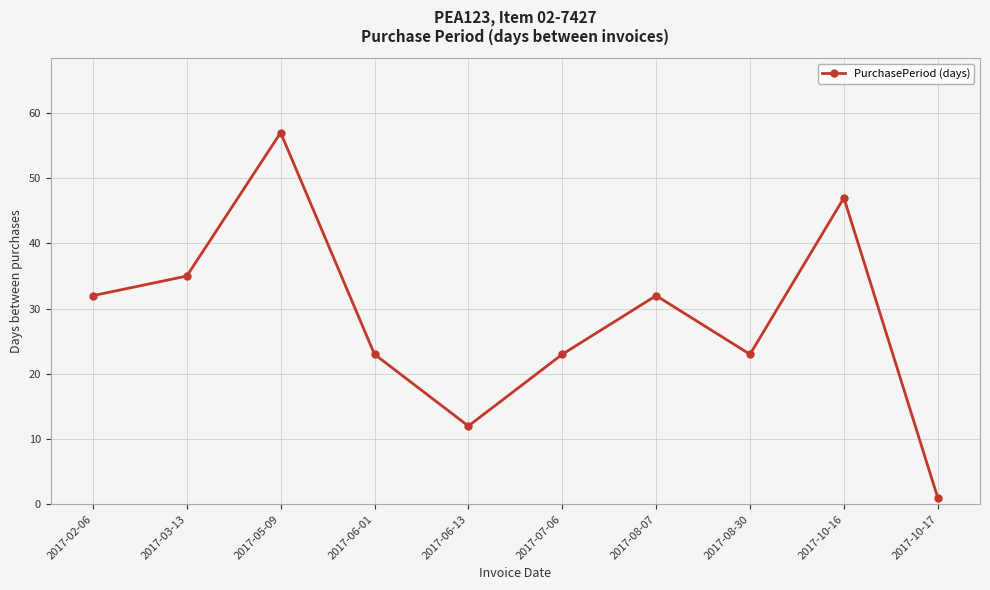

Reading right to left, what are all the values shown in this chart?

1	47	23	32	23	12	23	57	35	32